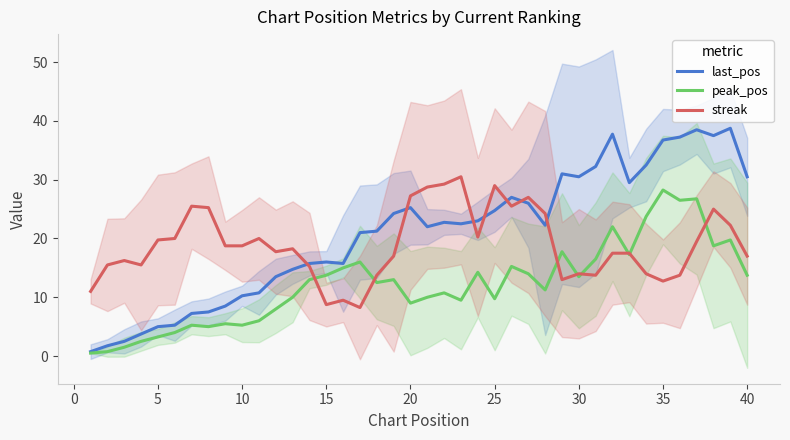

True or false: peak_pos and last_pos cross at least once.

False